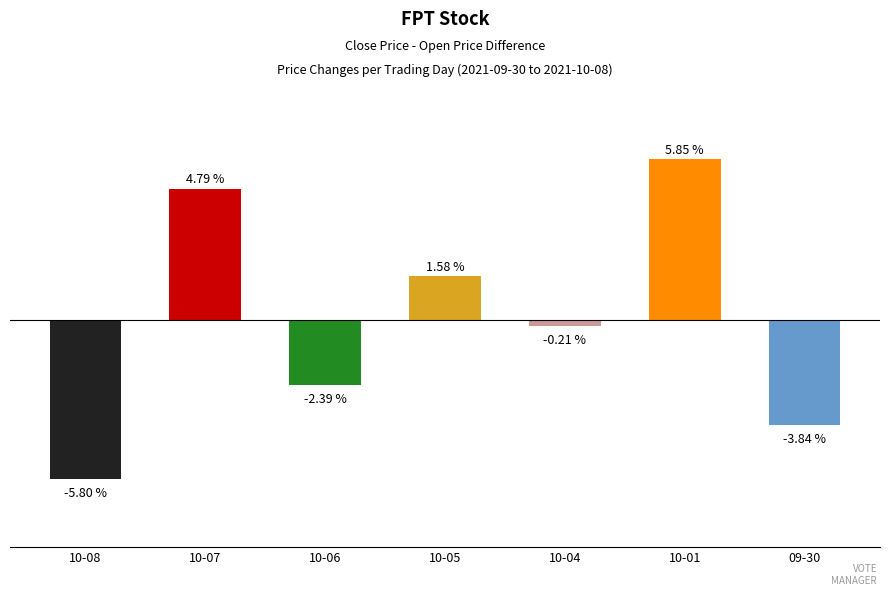

What is the label of the 3rd bar from the right?

10-04